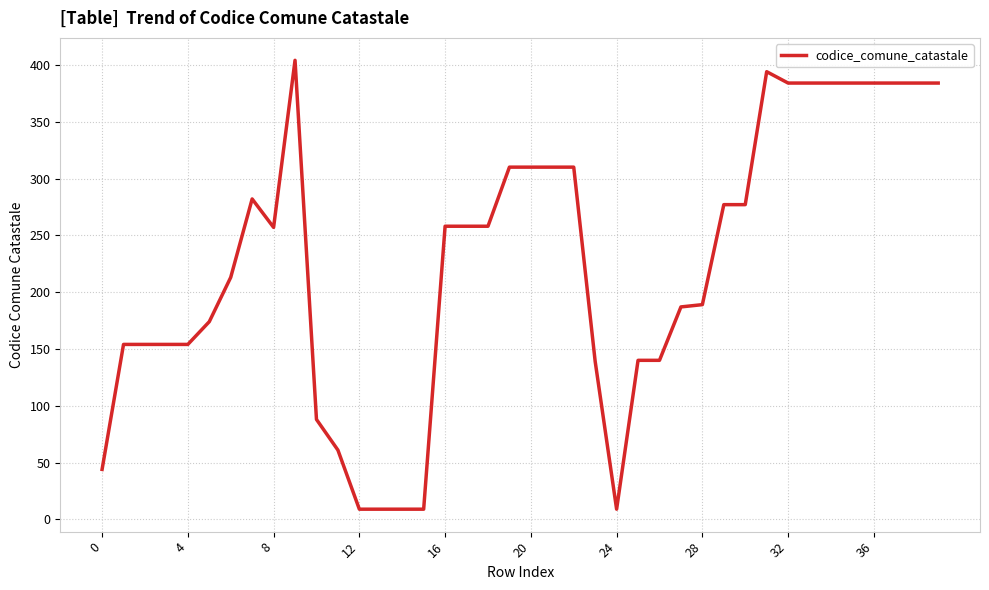

True or false: the data has more than 2 interior local peaks.

True